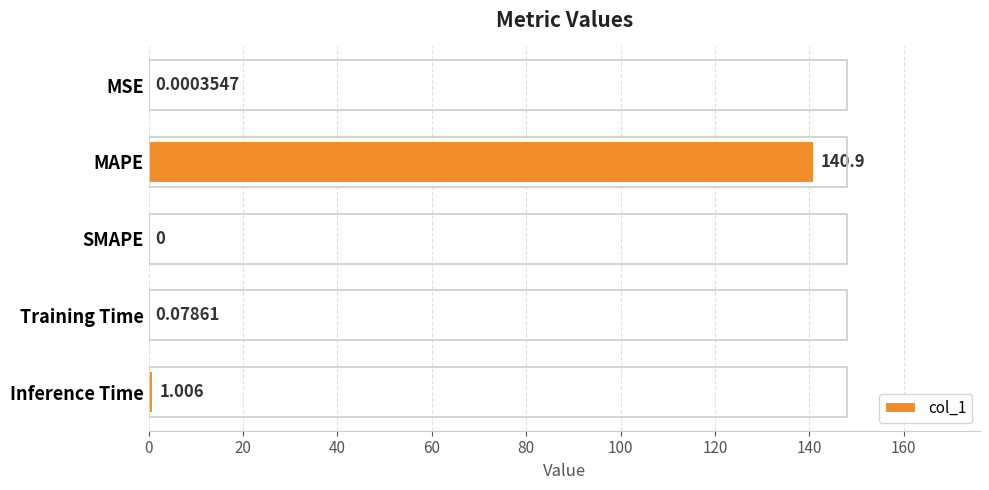

At which category does the chart reach its peak across all series?

MAPE